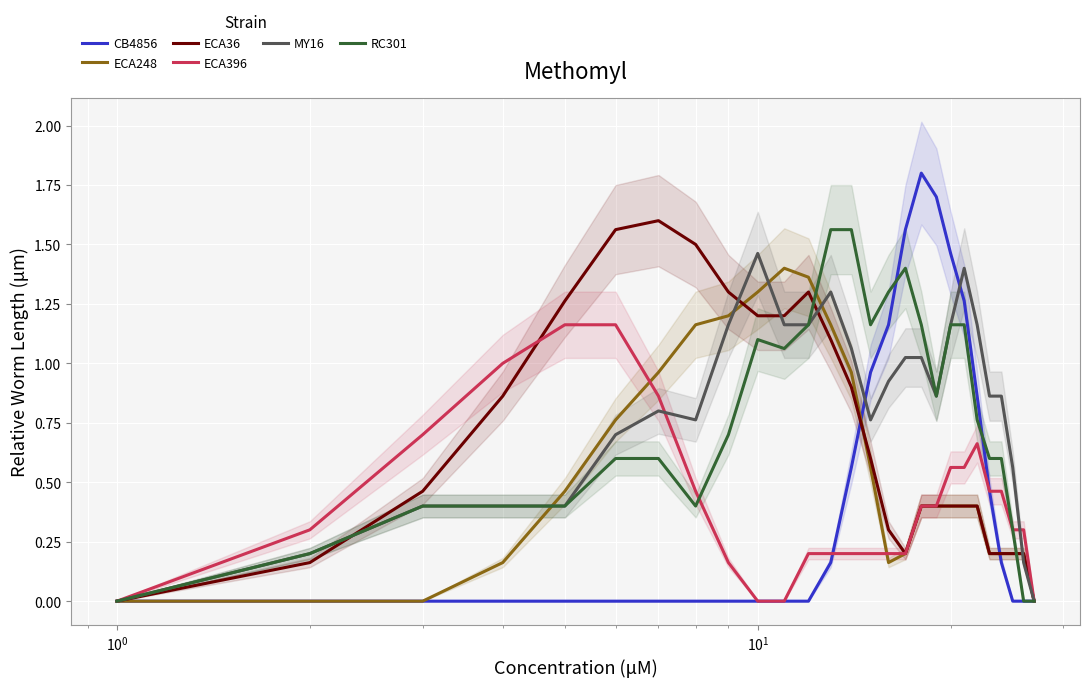

What is the average value of the RC301 series?

0.8